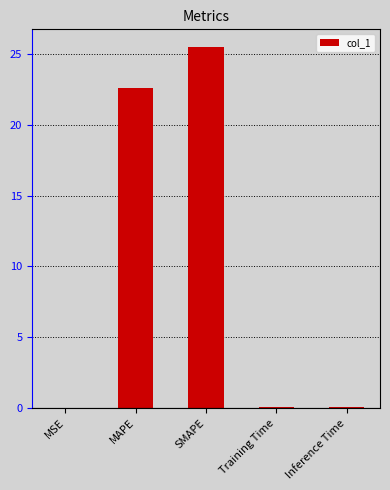

Are the bars horizontal?

No